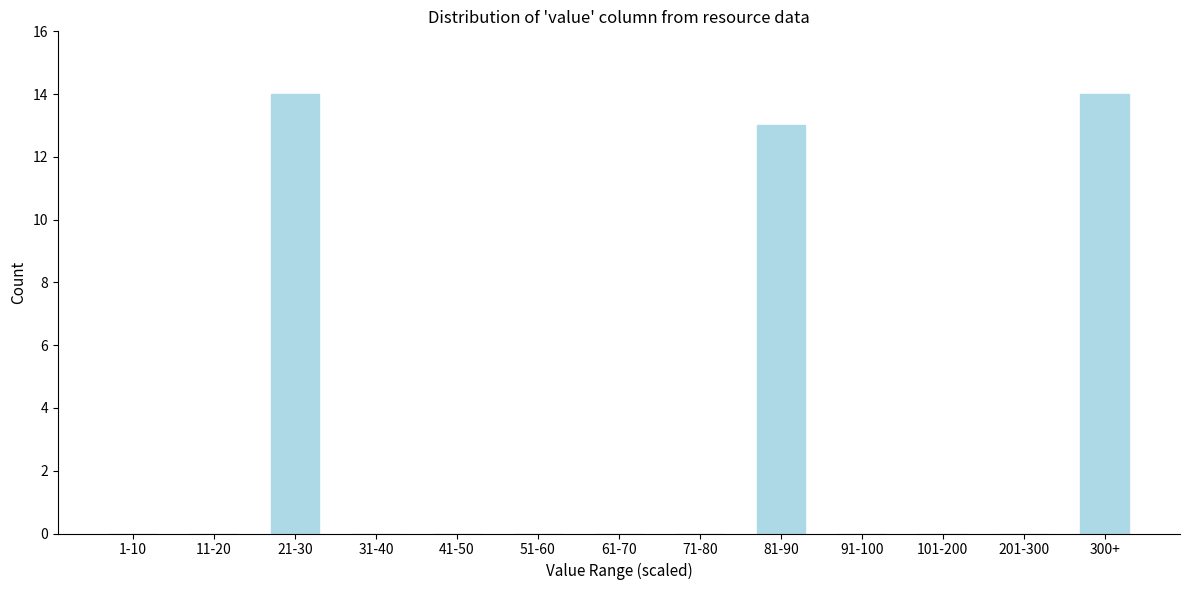

Reading left to right, extract all data points from this chart.

1-10=0	11-20=0	21-30=14	31-40=0	41-50=0	51-60=0	61-70=0	71-80=0	81-90=13	91-100=0	101-200=0	201-300=0	300+=14